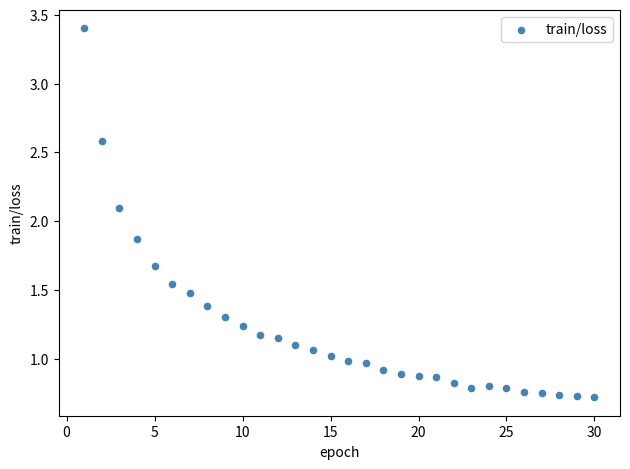

What is the range of X values (max minus min)?

29.0